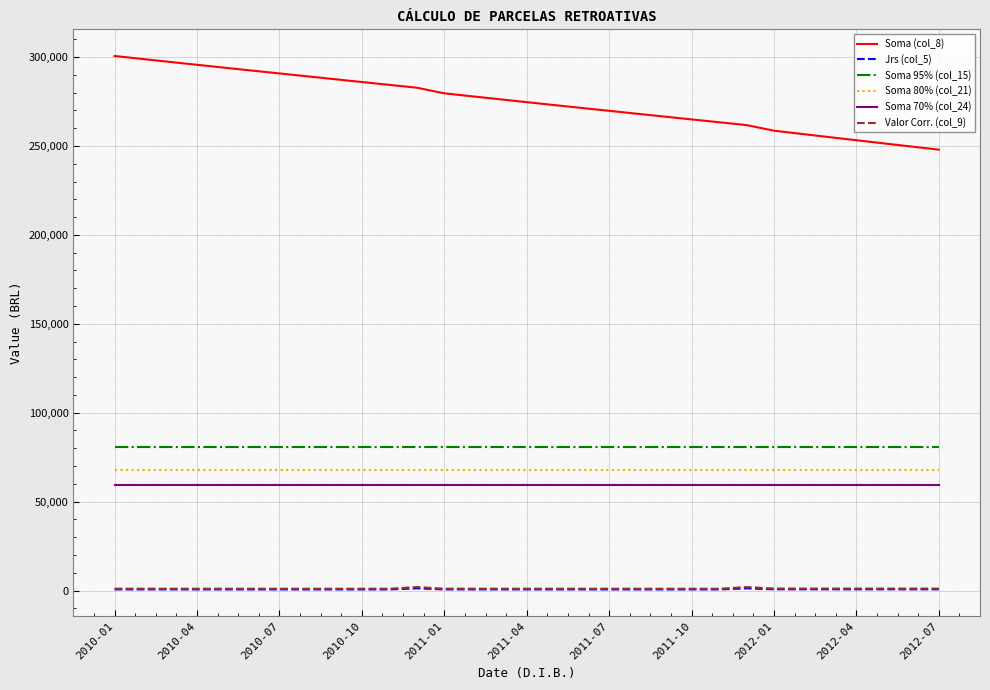

Which series has the largest total across all categories?

Soma (col_8)